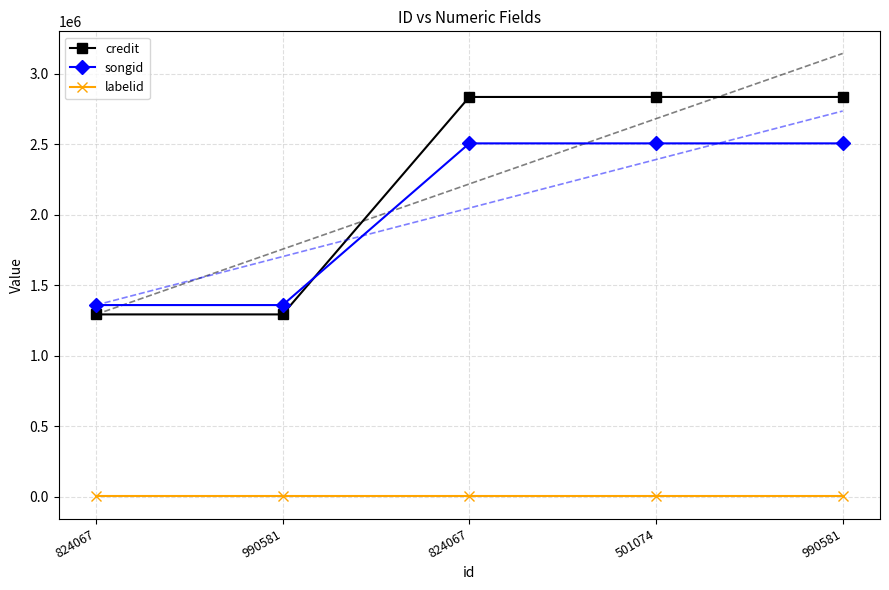

True or false: credit and labelid cross at least once.

False